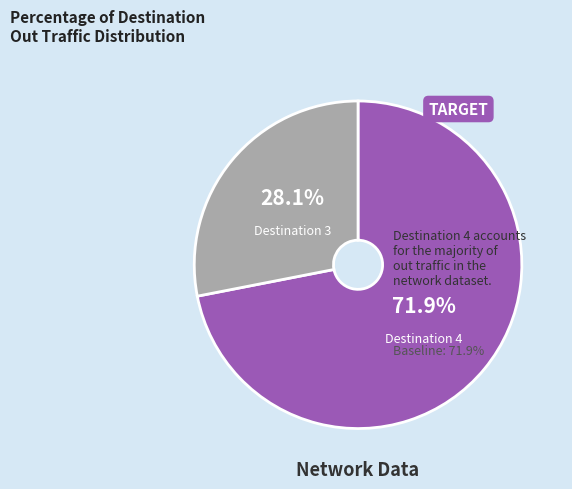

Is there any slice that represents more than half of the pie?

Yes